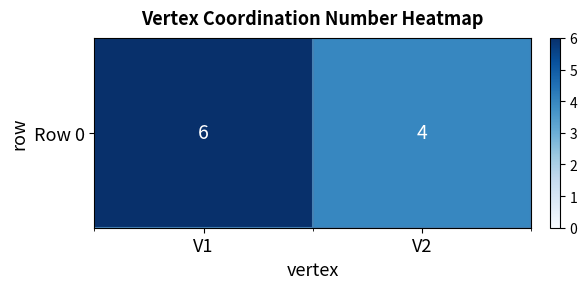

What is the sum of all values?

10